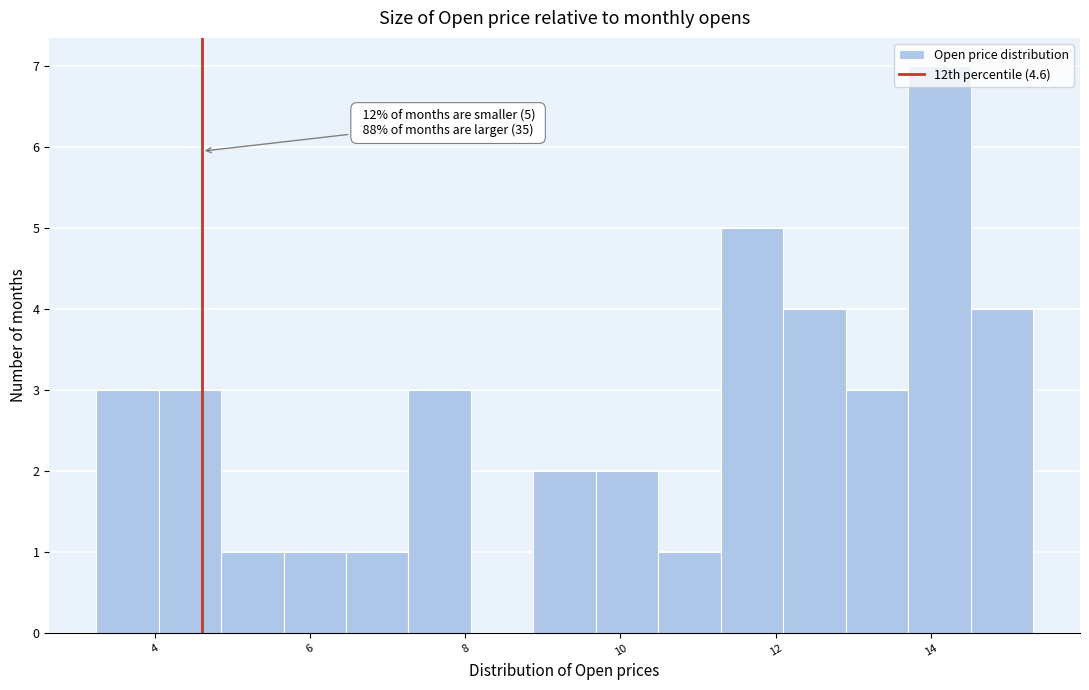

Which range on the x-axis has the tallest bar?

13.8 to 14.6